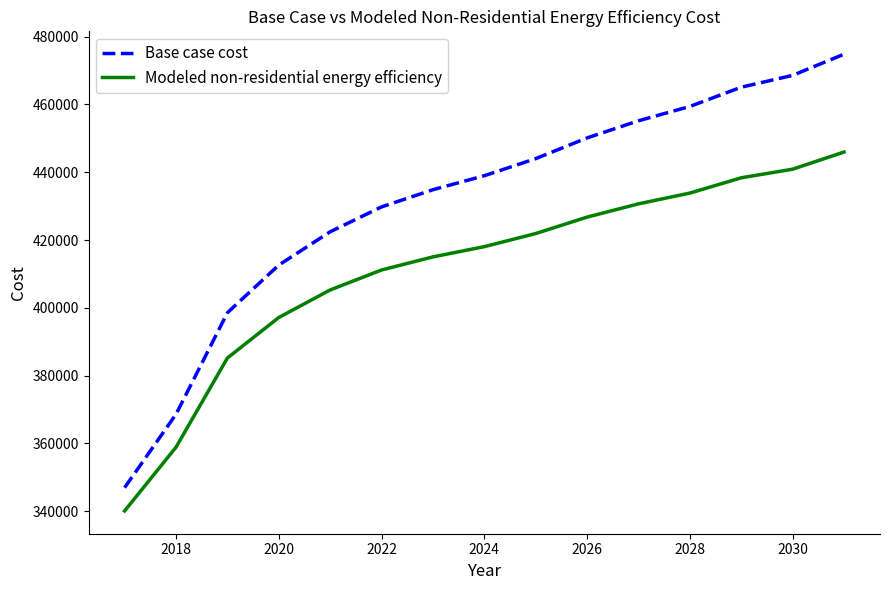

At how many categories does at least one series exceed 446100?

6